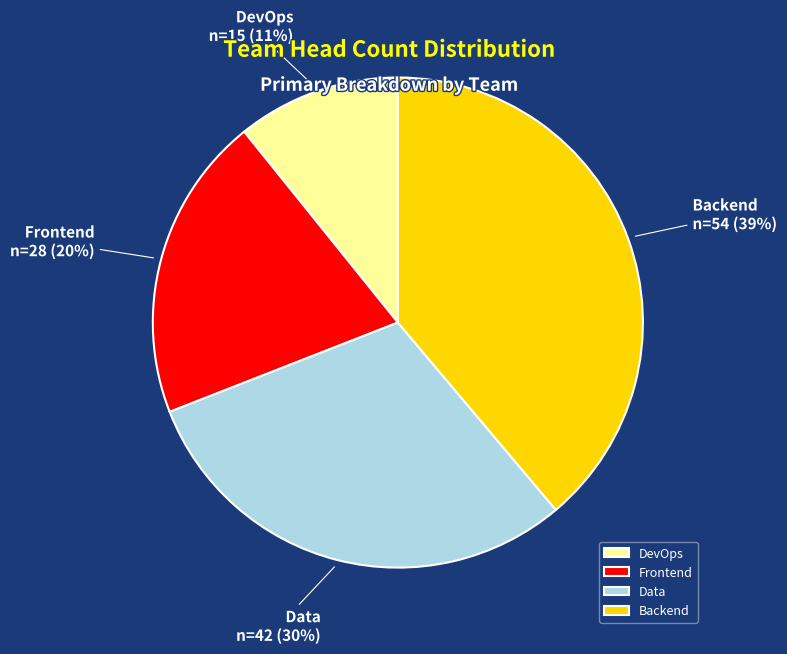

What percentage is the Data slice, to the nearest percent?

30%